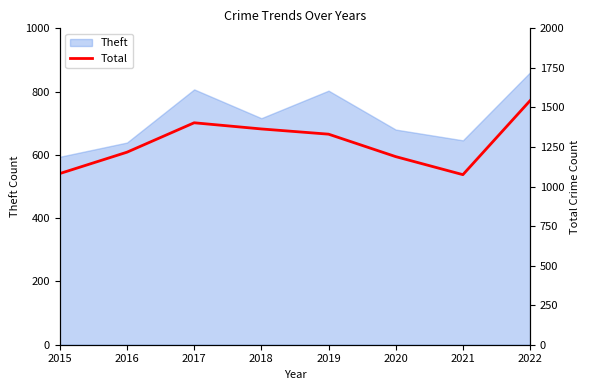

The value at 2016 is 1598. True or false?

False